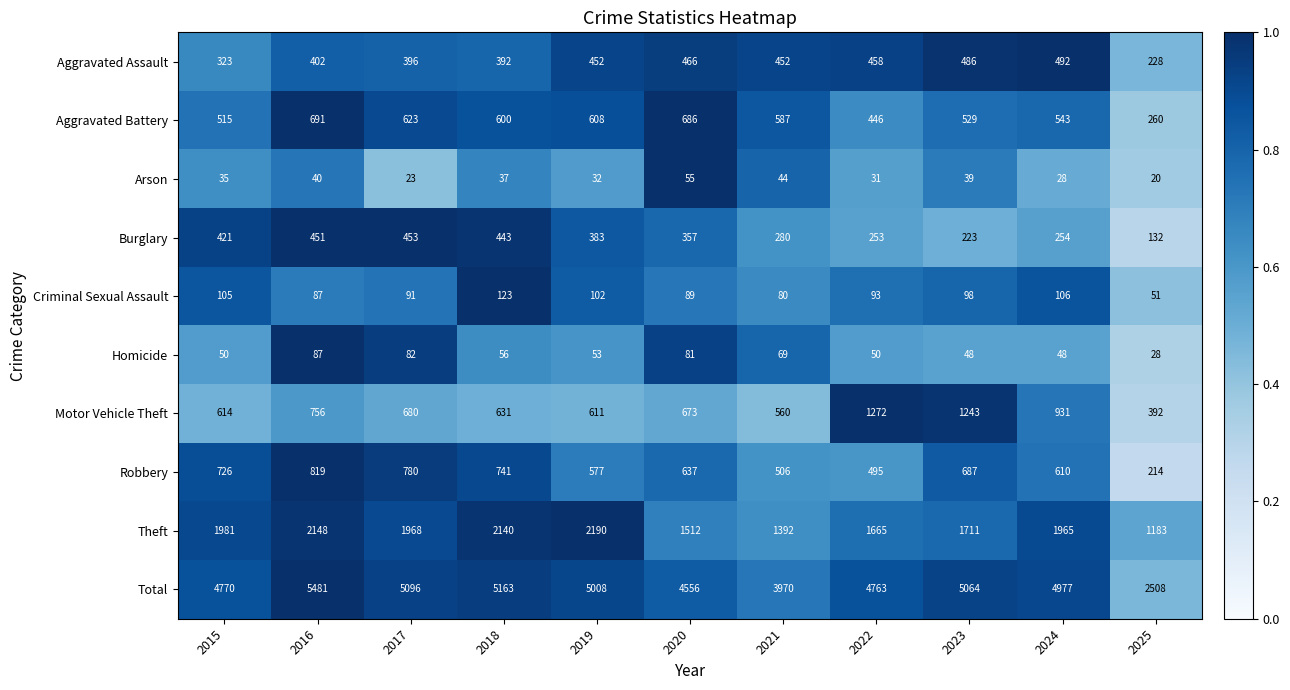

Rank the series by their maximum value, from lowest to highest.

Arson, Homicide, Criminal Sexual Assault, Burglary, Aggravated Assault, Aggravated Battery, Robbery, Motor Vehicle Theft, Theft, Total